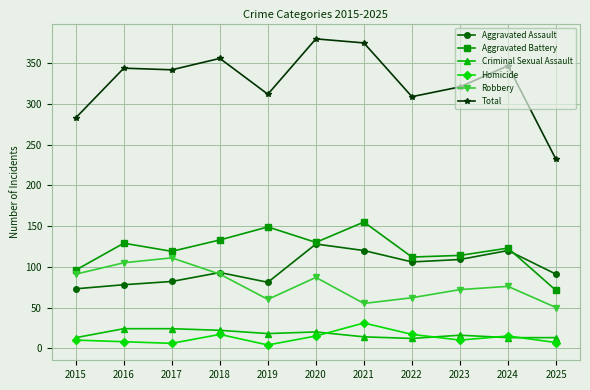

Is the value of Criminal Sexual Assault at 2021 greater than the value of Homicide at 2016?

Yes